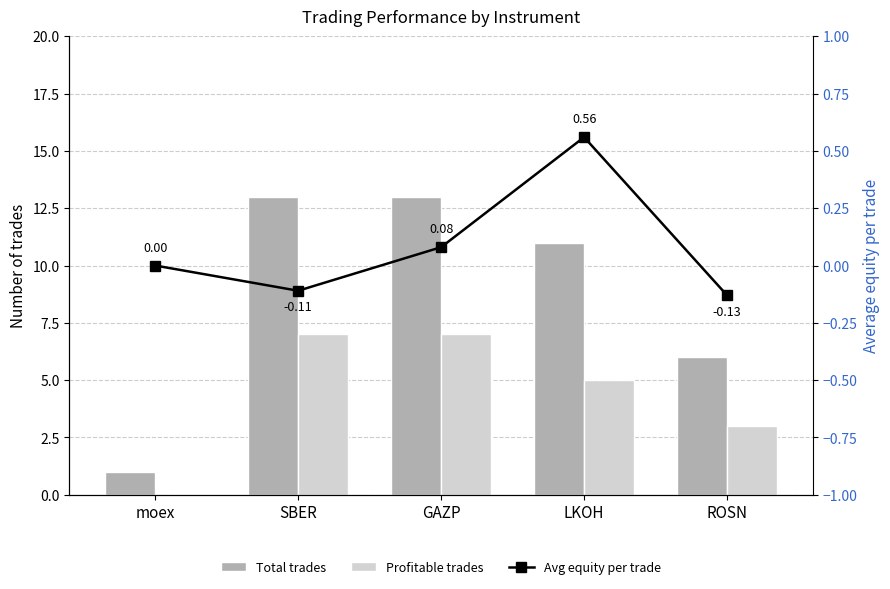

Rank the series at SBER from highest to lowest value.

Total trades, Profitable trades, Avg equity per trade